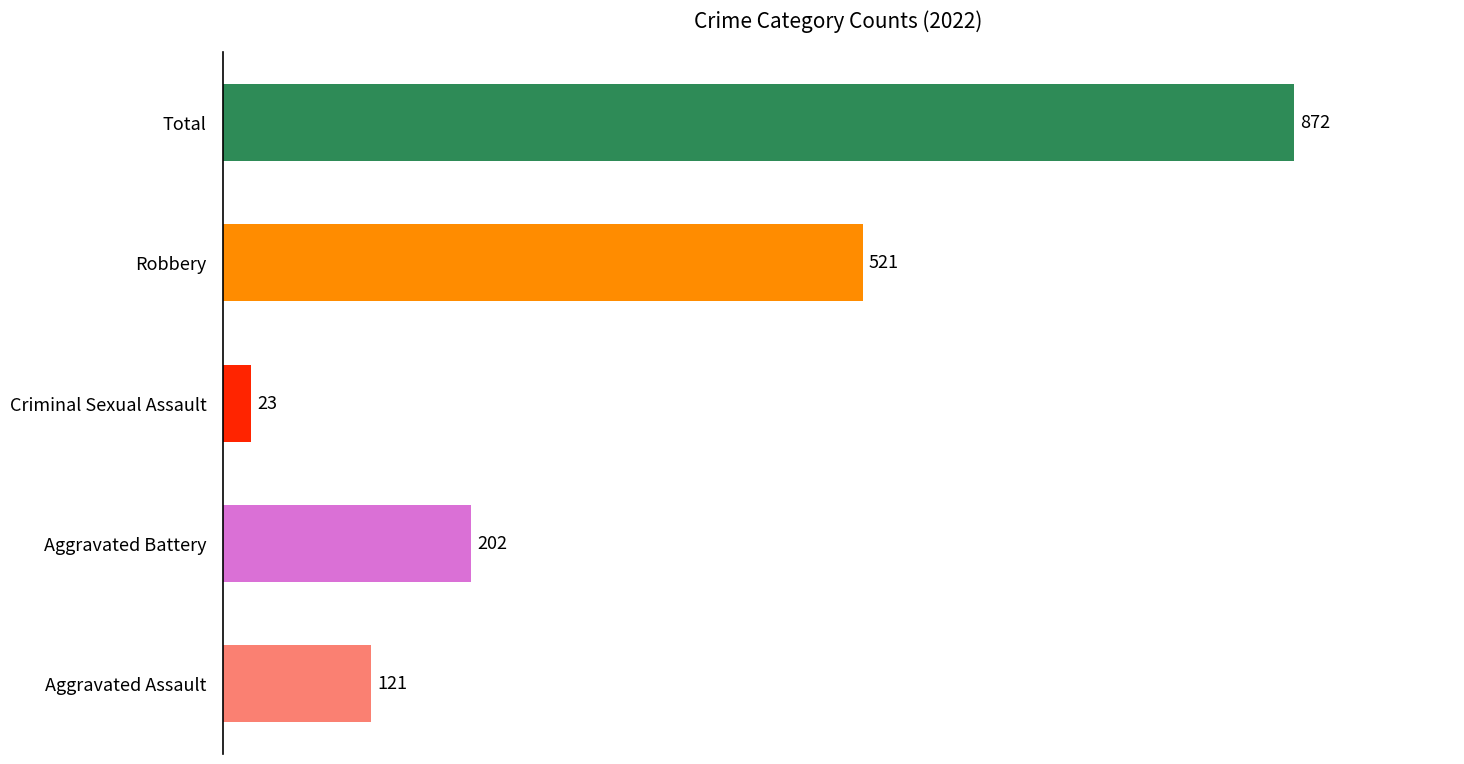

What is the difference between the maximum and second lowest values?

751